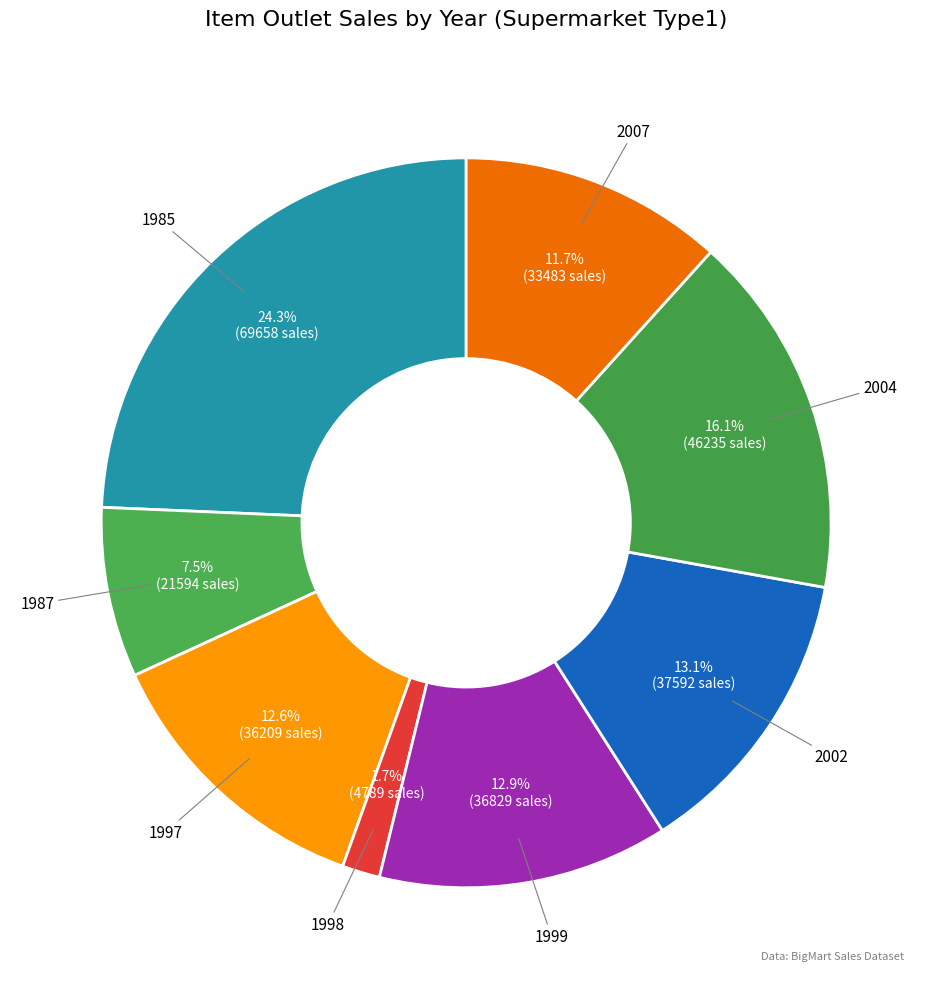

Combined, what portion of the pie is 2002 and 1998?

14.8%